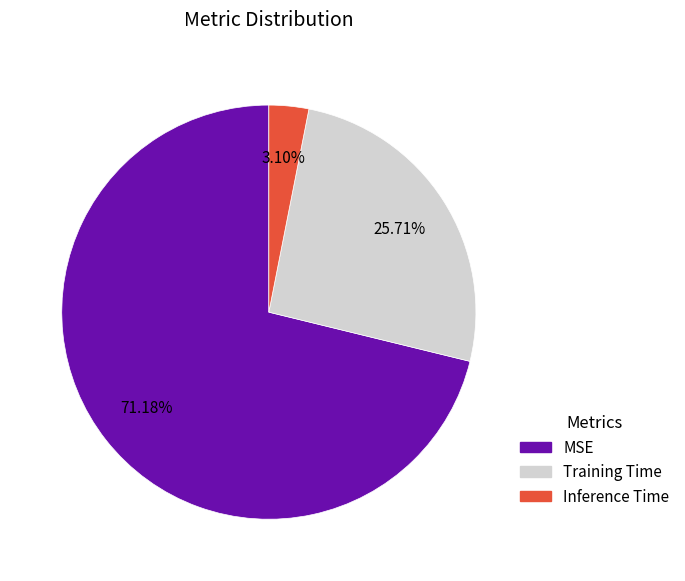

Is there a majority slice in this chart?

Yes